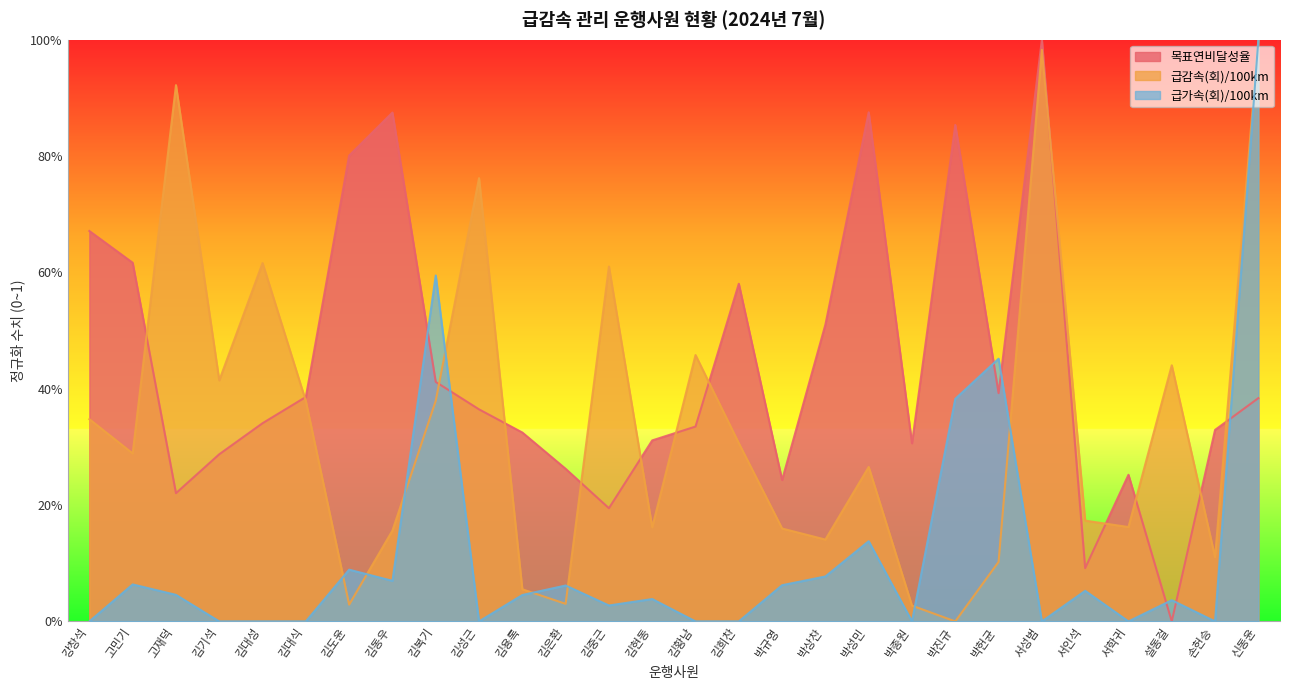

What is the total value across all series at 김기석?

0.7